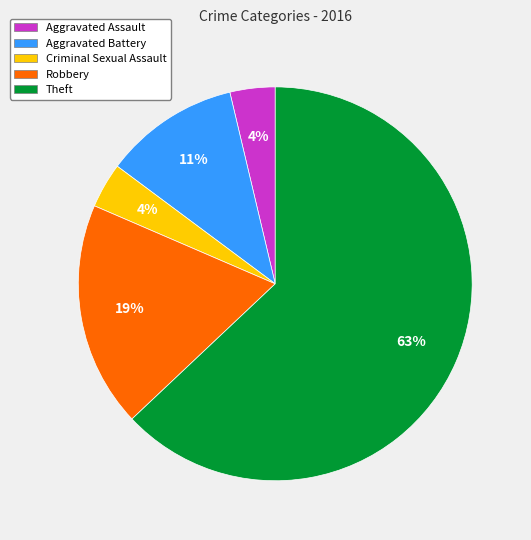

How many segments does this pie chart have?

5